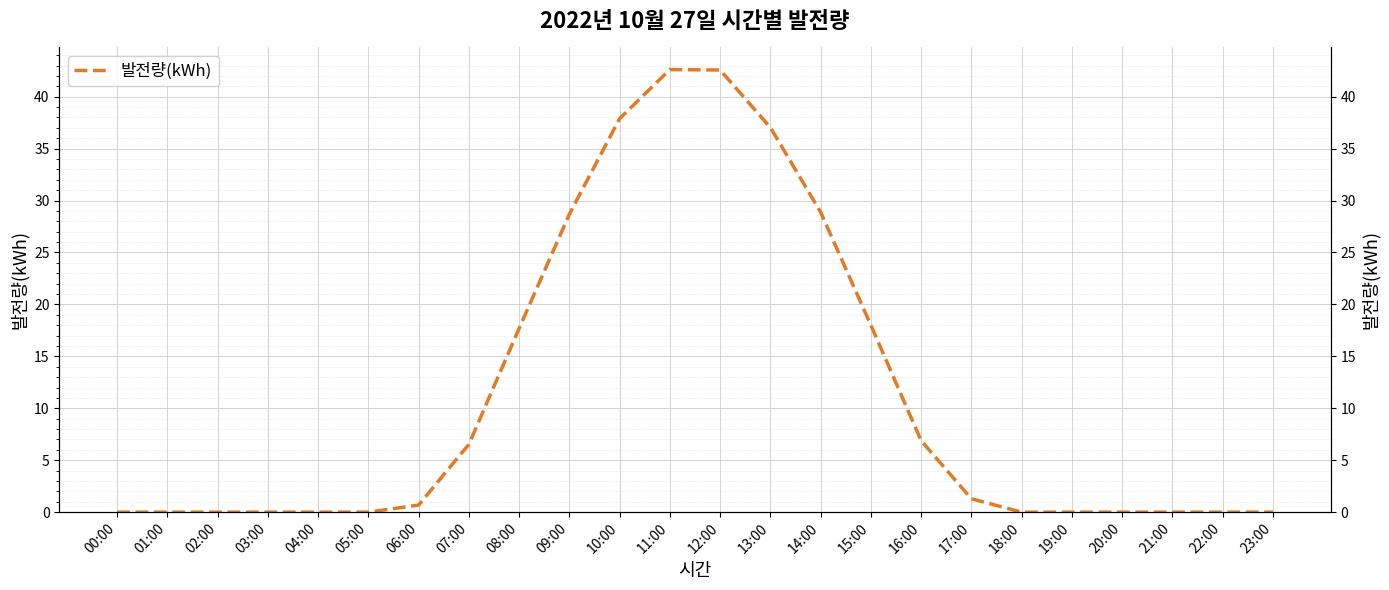

What is the label of the 11th point from the right?

13:00